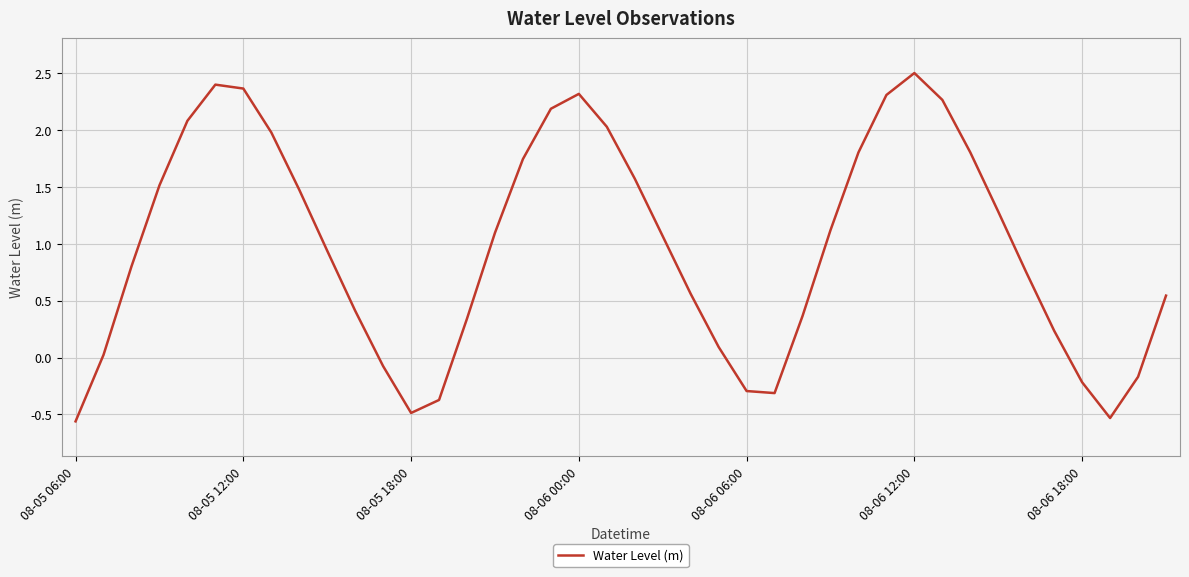

What is the maximum value shown in the chart?

2.5